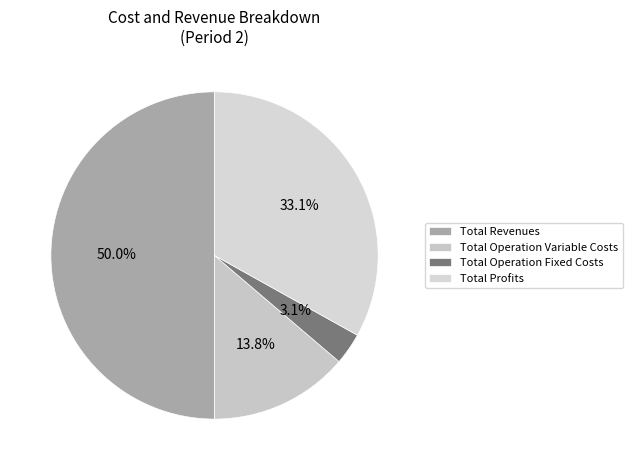

To the nearest percent, what portion does Total Operation Variable Costs represent?

14%